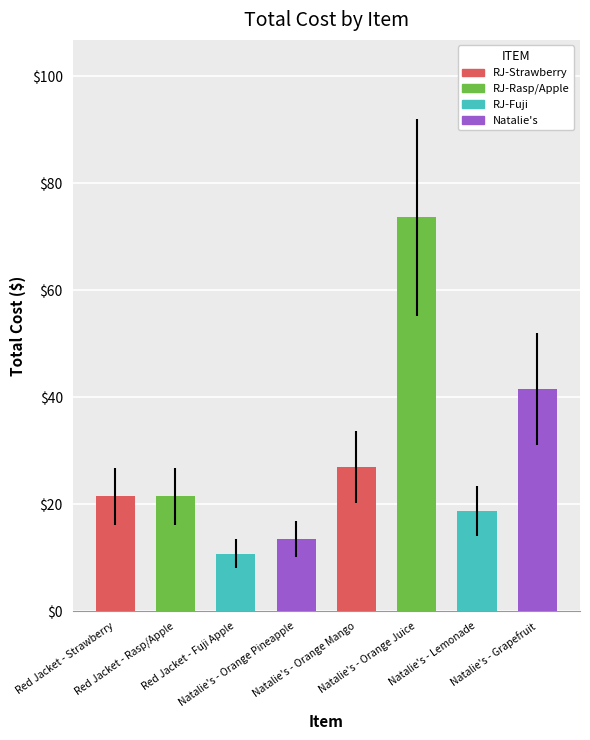

How many categories are shown in the chart?

8